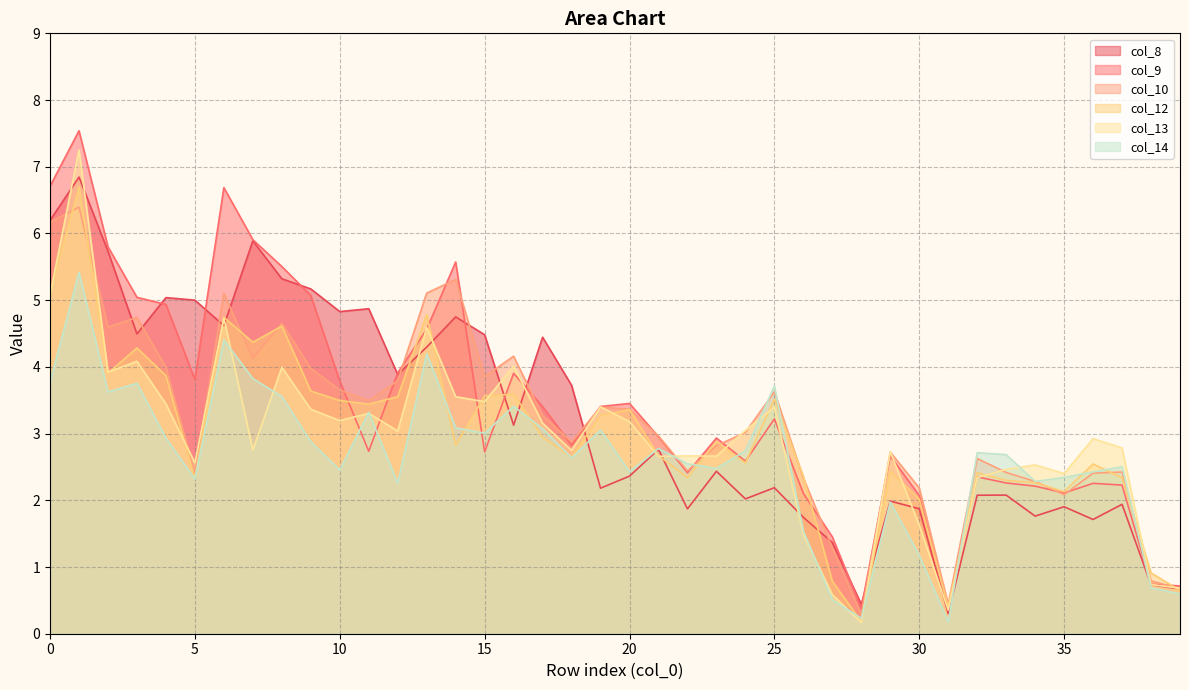

What are all the series names shown in the legend?

col_8, col_9, col_10, col_12, col_13, col_14